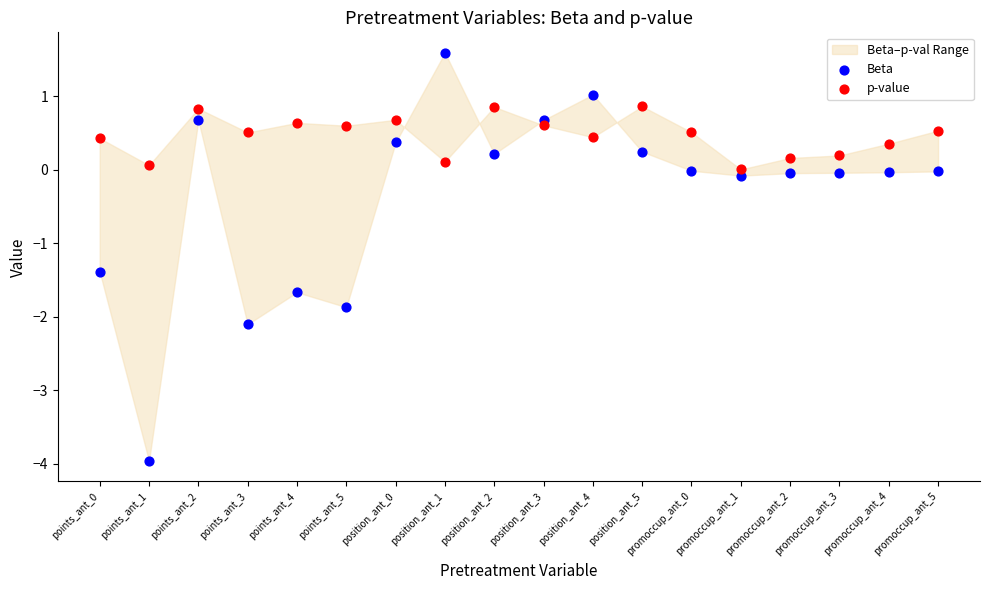

Which series has the largest Y range (max minus min)?

Beta